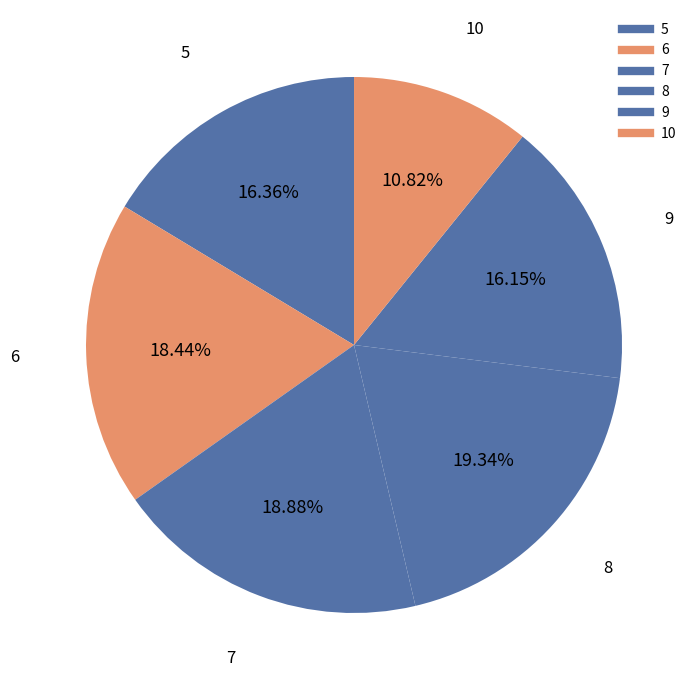

Which has a higher value, 6 or 9?

6